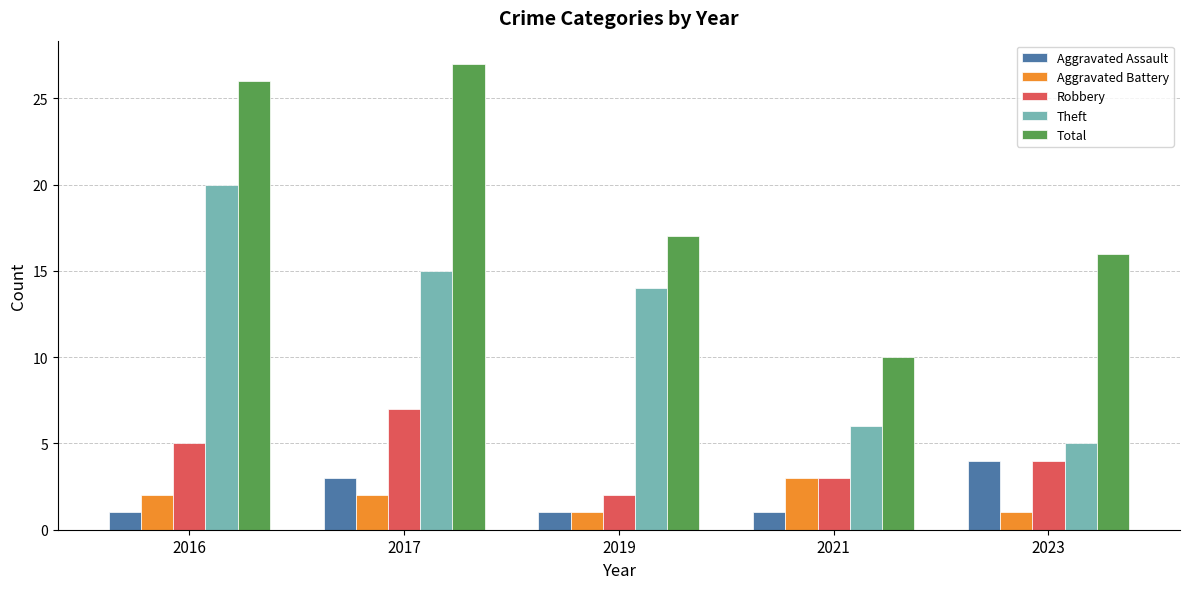

What are all the series names shown in the legend?

Aggravated Assault, Aggravated Battery, Robbery, Theft, Total